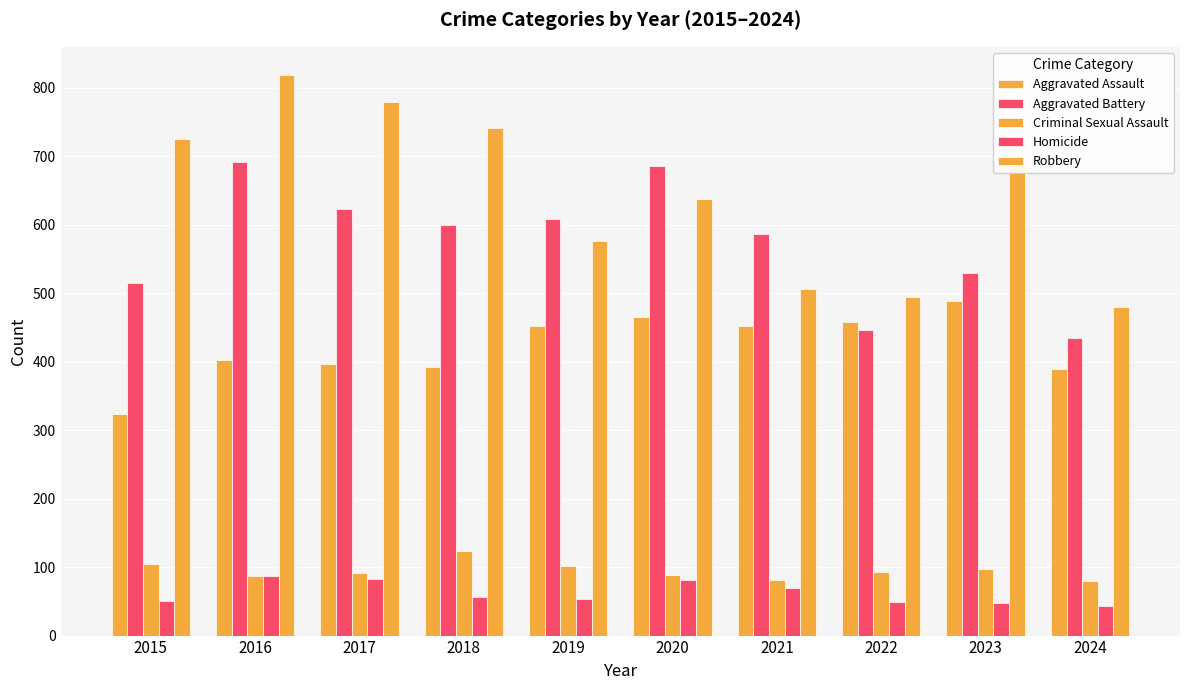

Are the bars grouped side by side (vs. stacked)?

Yes